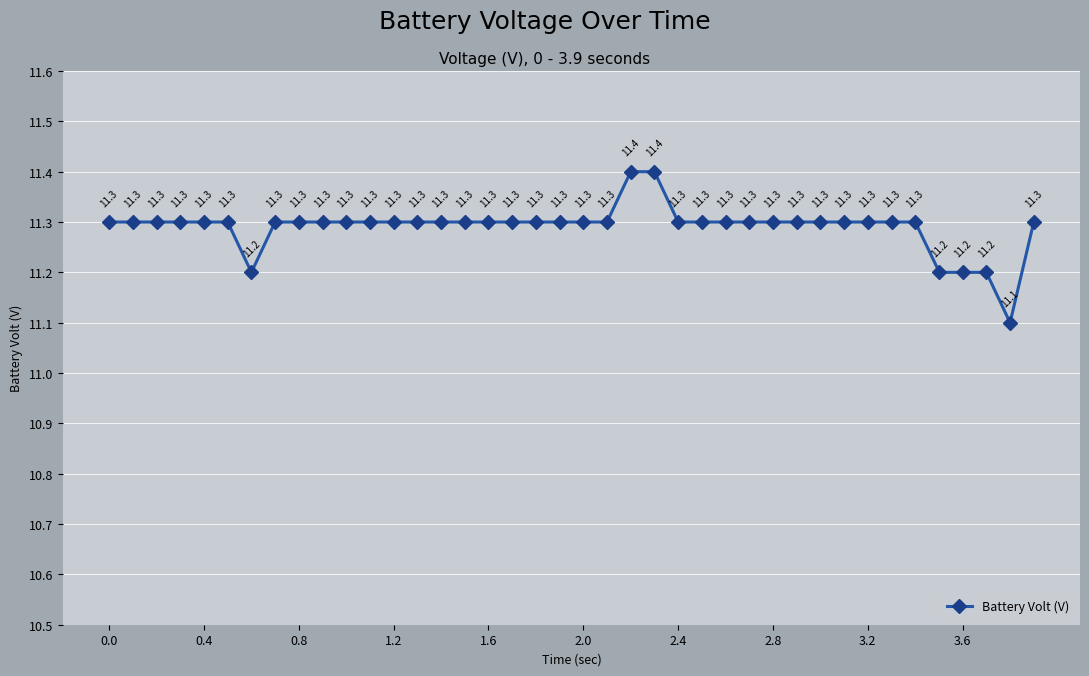

Does the chart display data point markers on the line(s)?

Yes